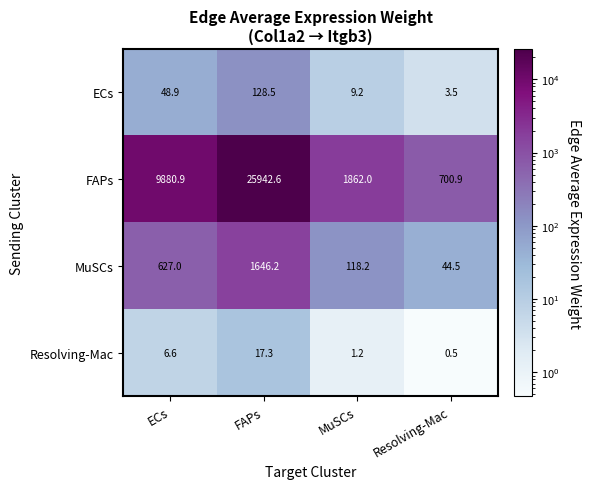

What value does the ECs series have at FAPs?

128.5